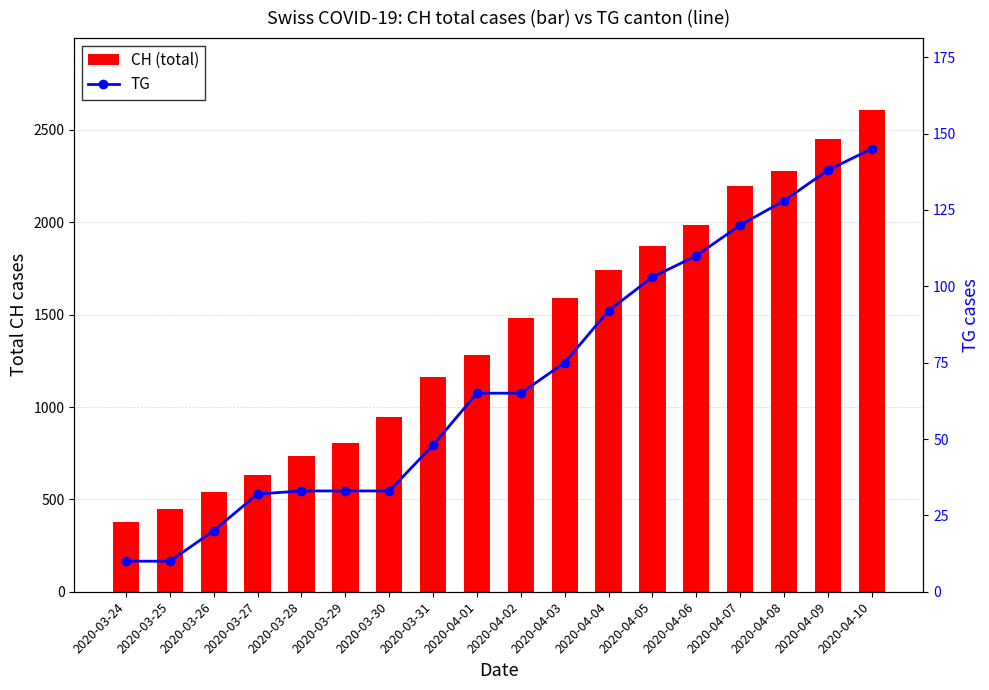

List the series in order of their overall mean, highest first.

CH (total), TG